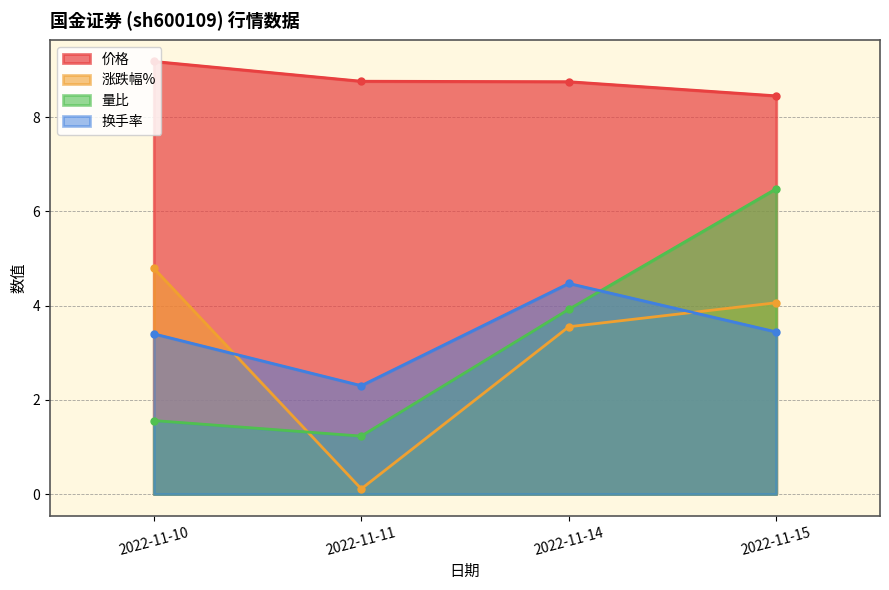

Which series has the largest total across all categories?

价格